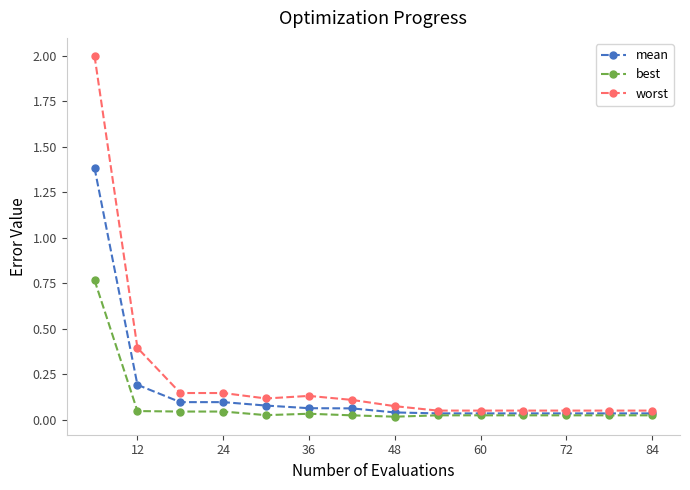

Which series has the widest spread of values?

worst